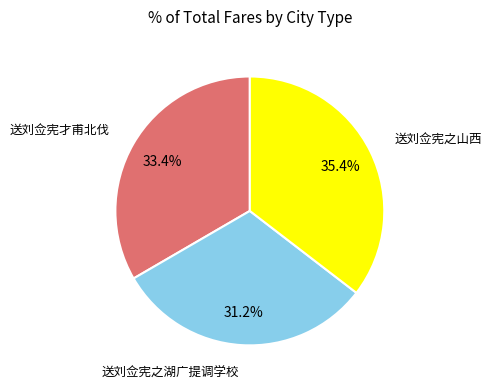

Is there any slice that represents more than half of the pie?

No